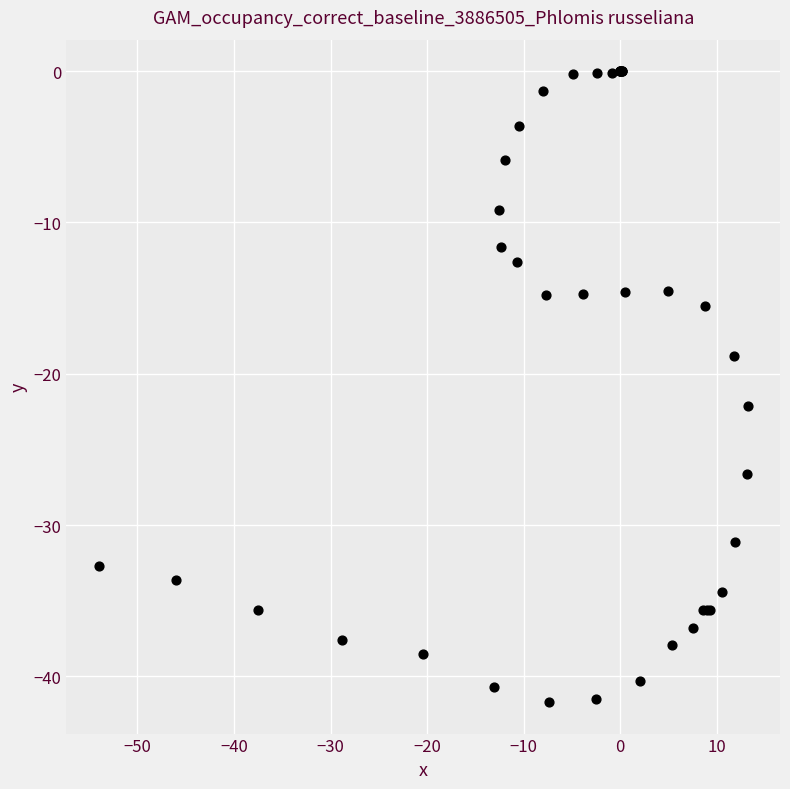

What Y value in the scatter plot is closest to -20?

-18.8